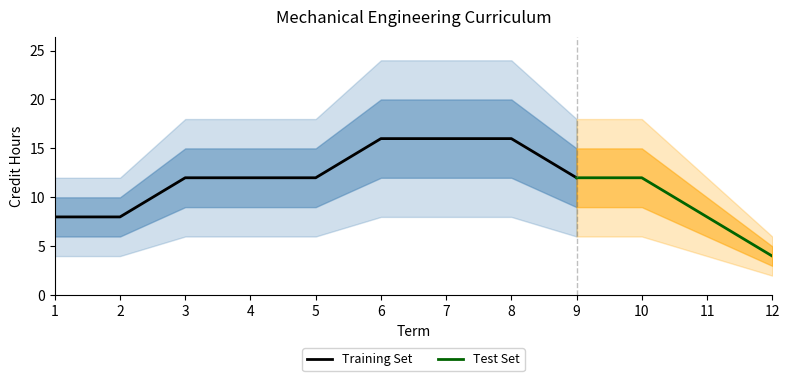

True or false: Upper Bound has a value of 12 at 14.

False